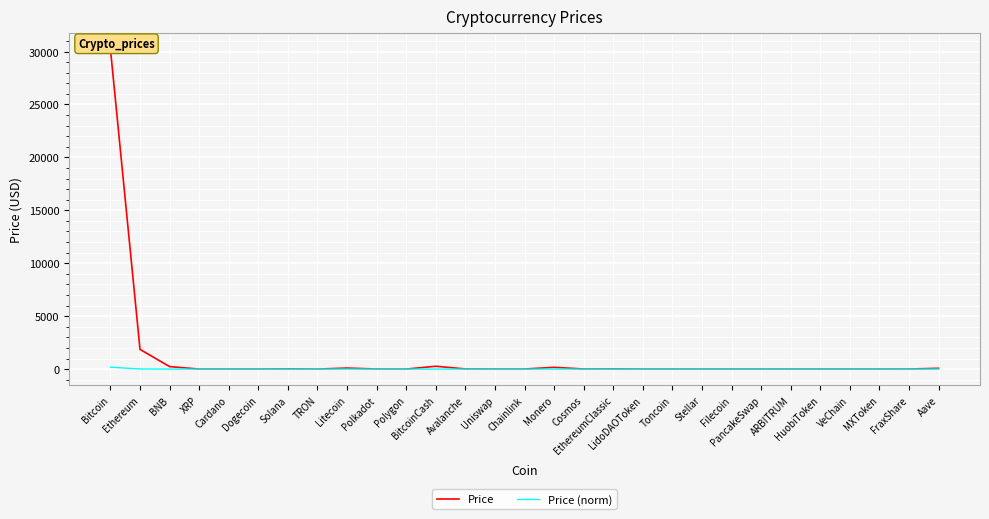

What is the difference between the maximum and minimum values in the Price (norm) series?

180.0